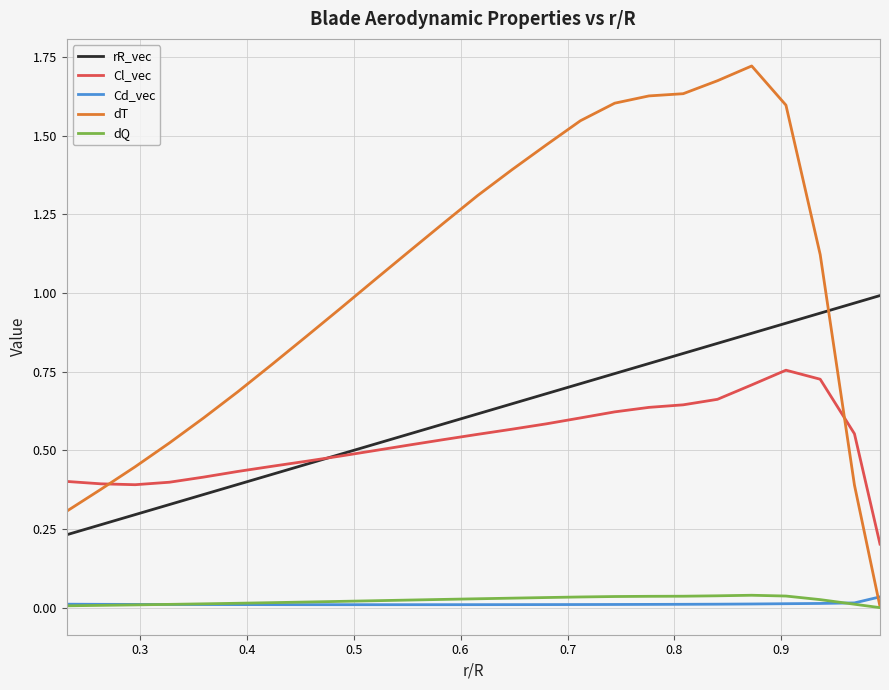

Does the chart have visible grid lines?

Yes